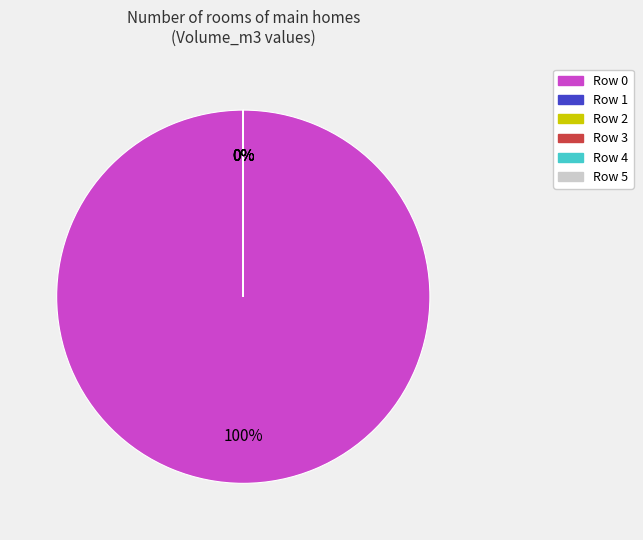

What percentage is the Row 0 slice, to the nearest percent?

100%